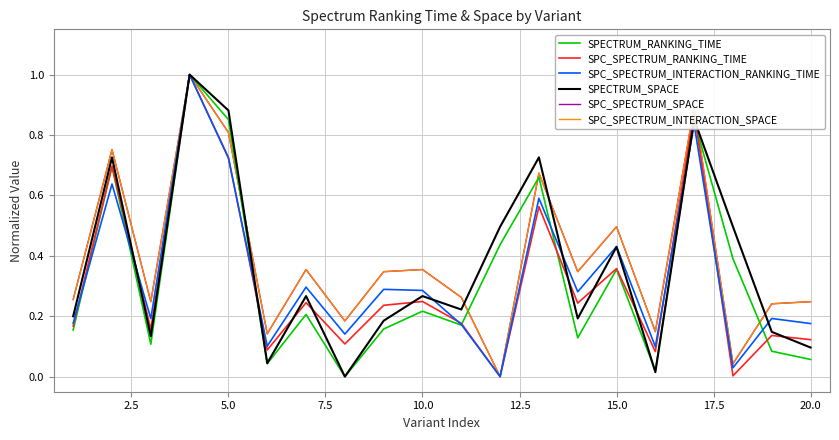

What is the difference between the maximum and minimum values in the SPC_SPECTRUM_SPACE series?

1.0